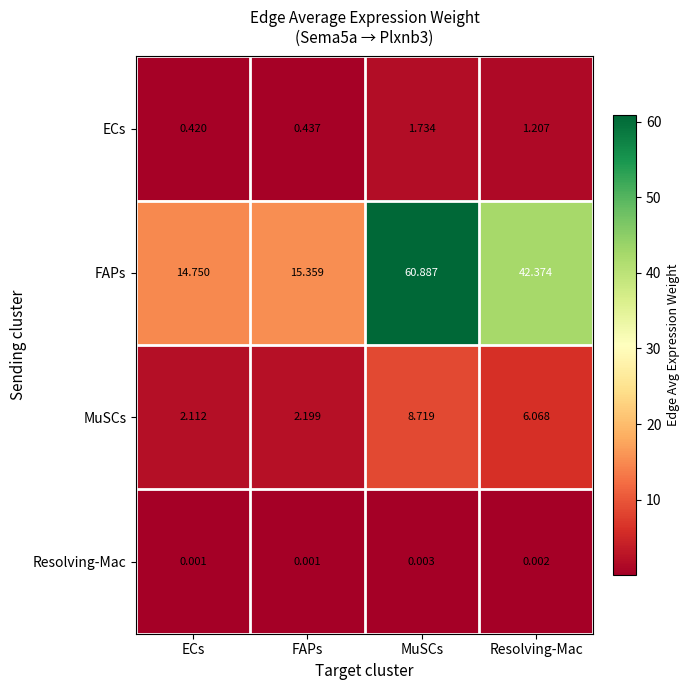

Which series changed the most between FAPs and Resolving-Mac?

FAPs